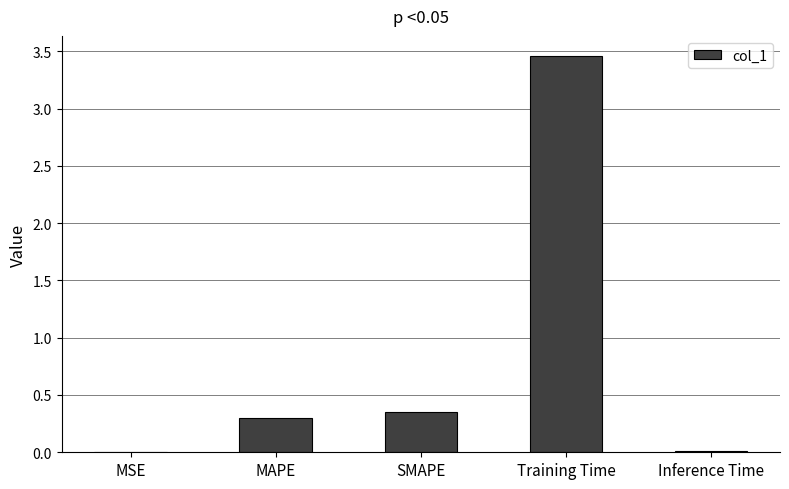

Which has a higher value, MSE or SMAPE?

SMAPE